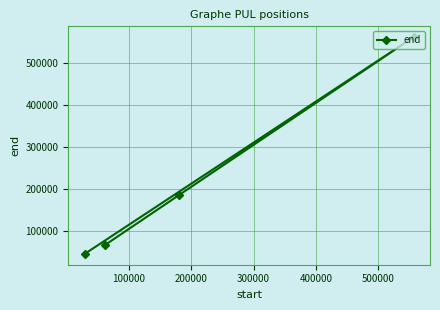

How many distinct data groups are displayed?

1